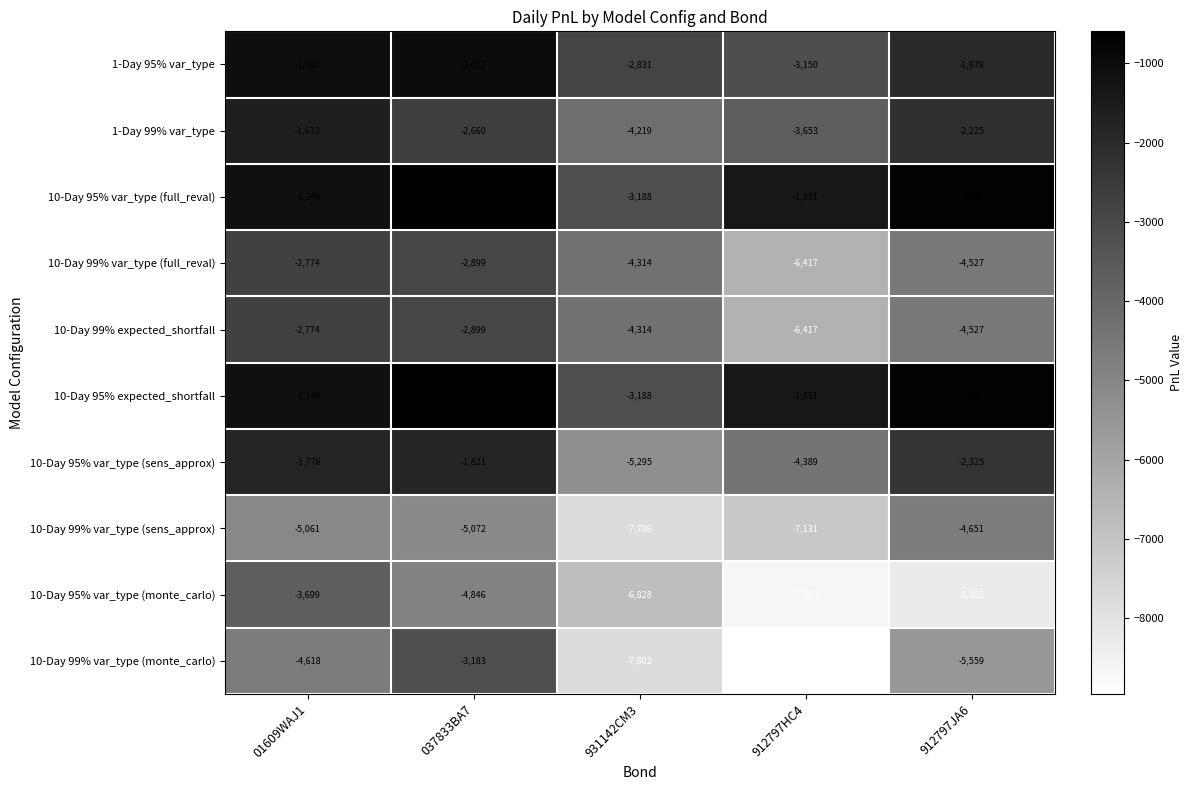

What is the difference between the maximum and minimum values in the 10-Day 95% expected_shortfall series?

2591